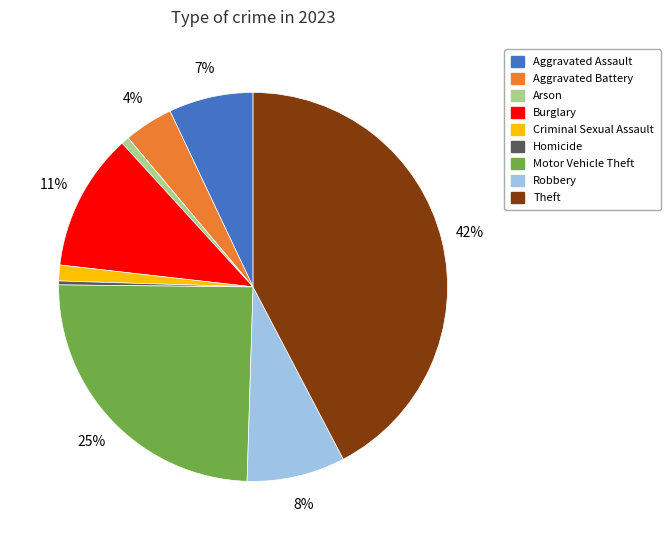

Which has a higher value, Robbery or Burglary?

Burglary